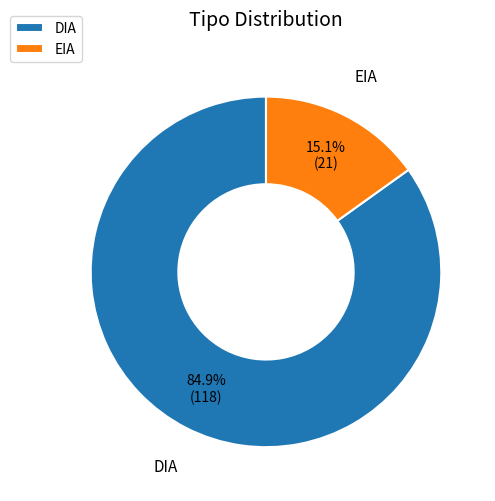

To the nearest percent, what is the combined percentage of DIA and EIA?

100%